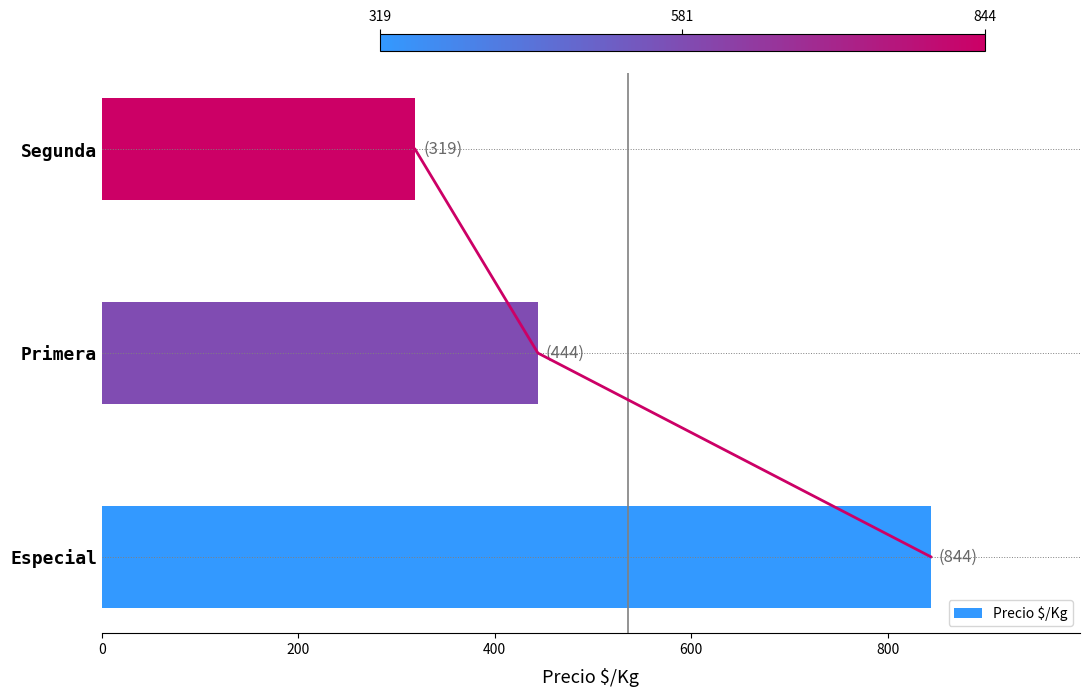

List the labels in order of Precio $/Kg value, largest first.

Especial, Primera, Segunda